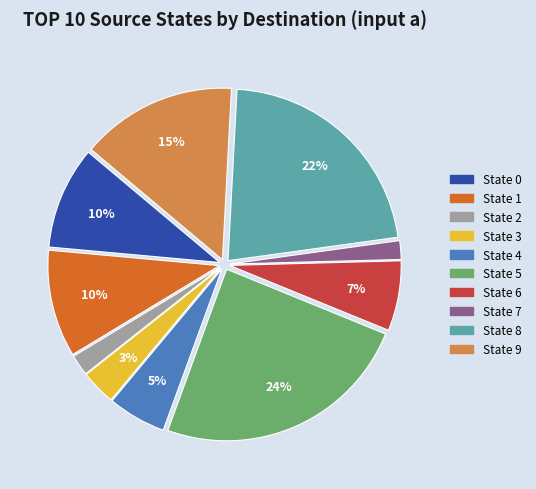

Which slice is the largest?

State 5